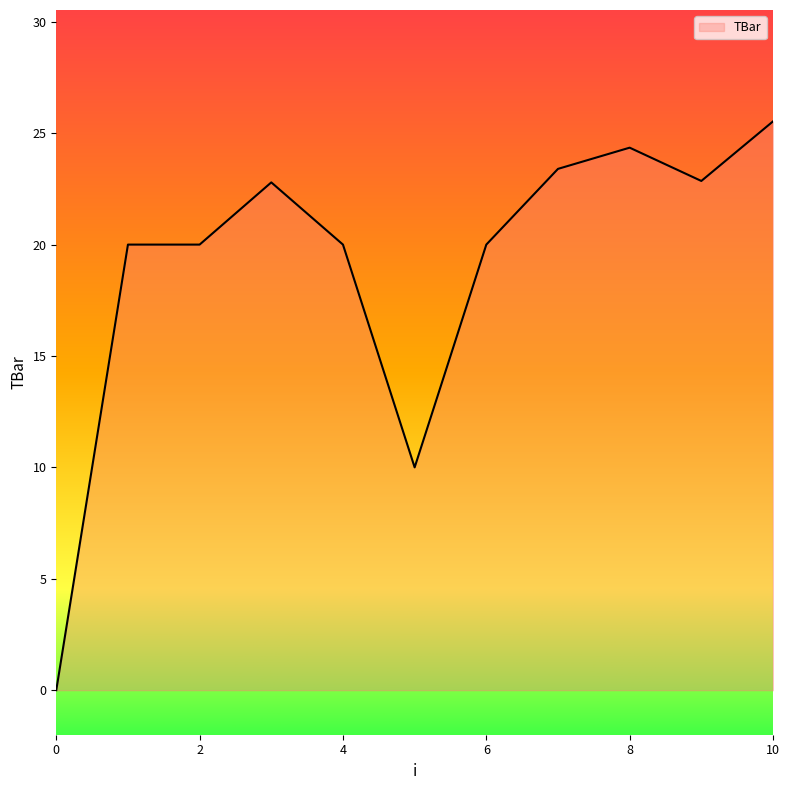

What is the maximum value shown in the chart?

25.5